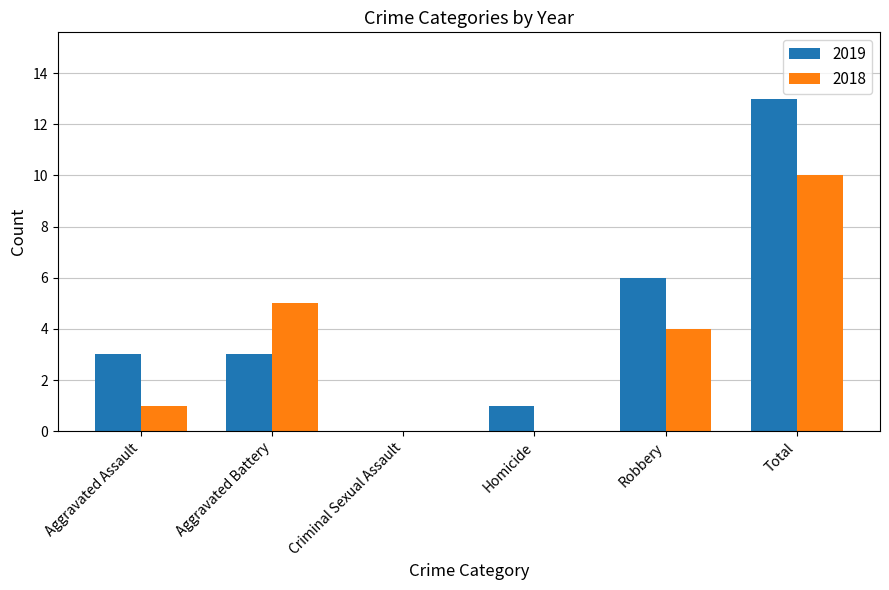

Are the bars grouped side by side (vs. stacked)?

Yes